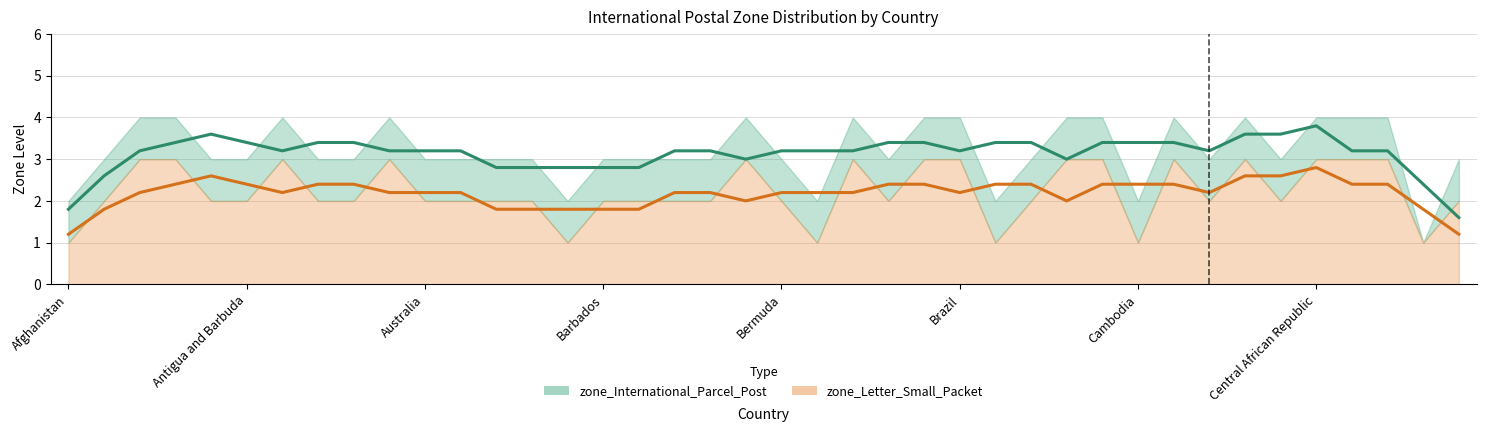

True or false: zone_International_Parcel_Post (trend) has more than 2 interior local peaks.

True